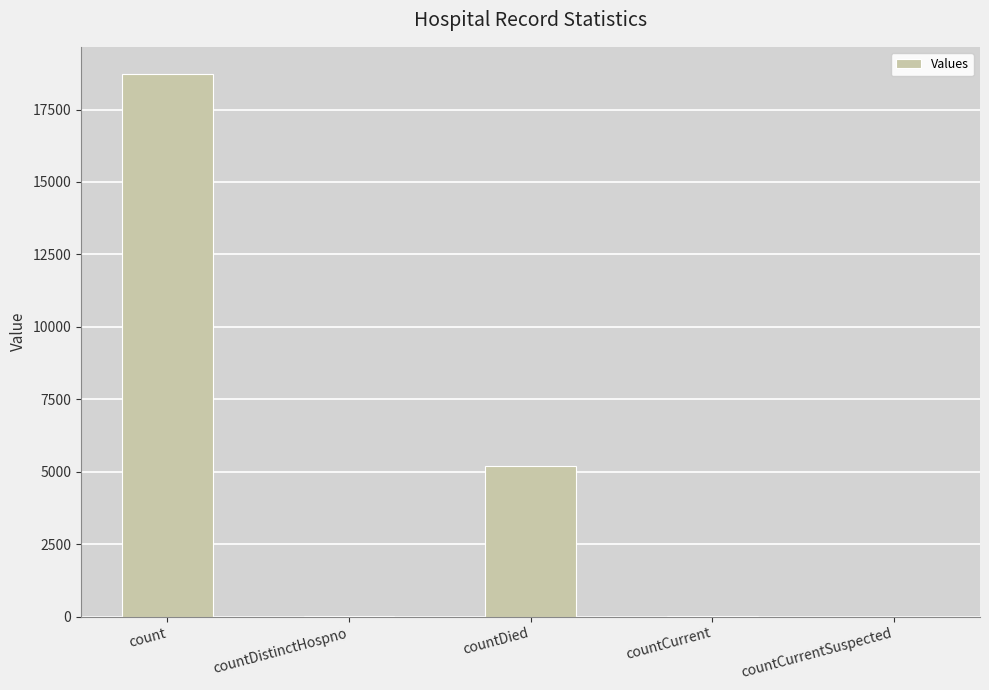

What is the greatest value displayed?

18727